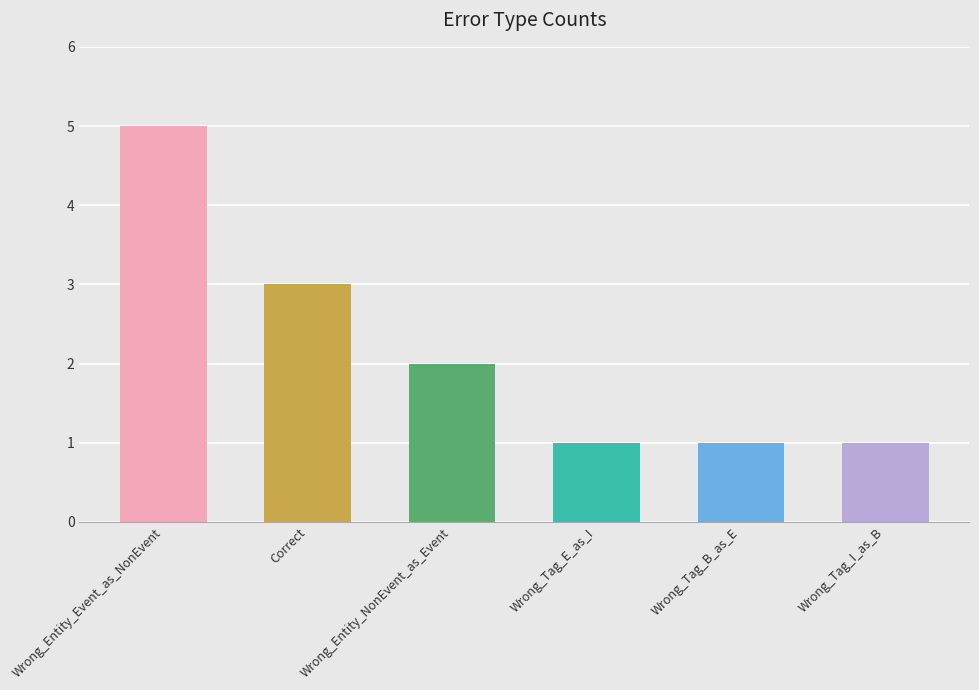

Reading left to right, transcribe all the data shown in this chart.

Wrong_Entity_Event_as_NonEvent=5	Correct=3	Wrong_Entity_NonEvent_as_Event=2	Wrong_Tag_E_as_I=1	Wrong_Tag_B_as_E=1	Wrong_Tag_I_as_B=1